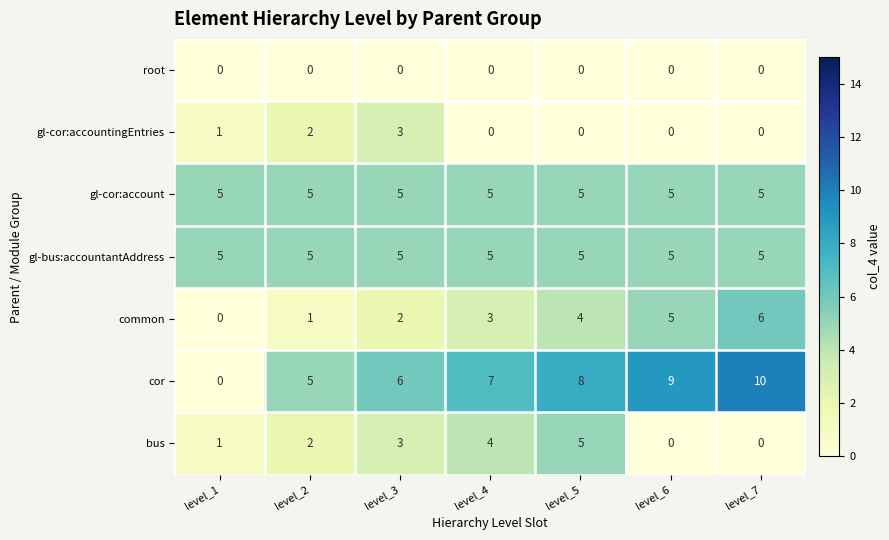

At which category does the chart reach its peak across all series?

level_7